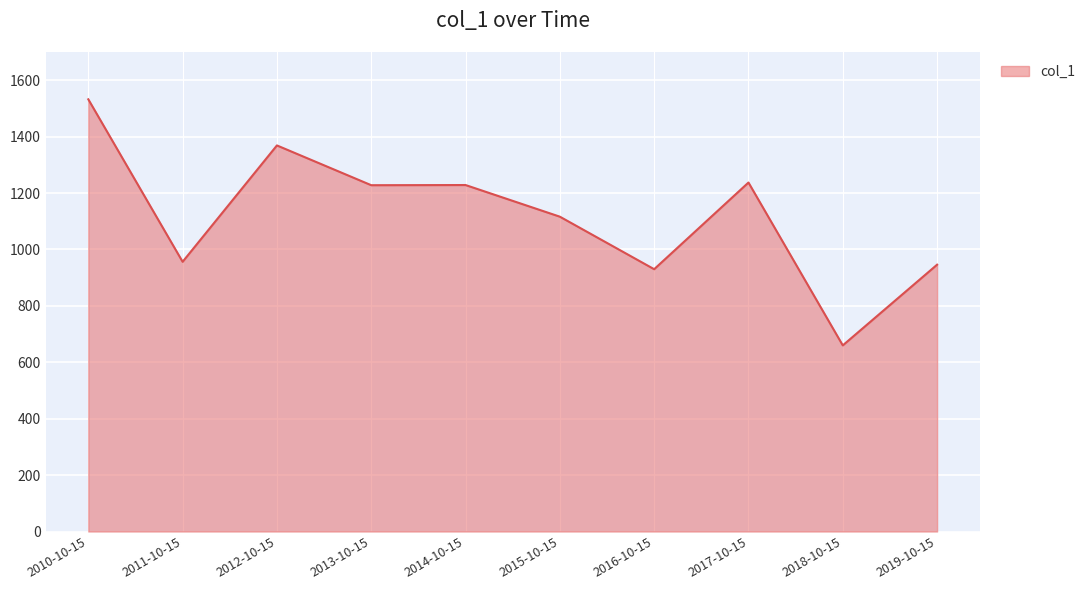

What is the change in value from 2012-10-15 to 2014-10-15?

-140.4